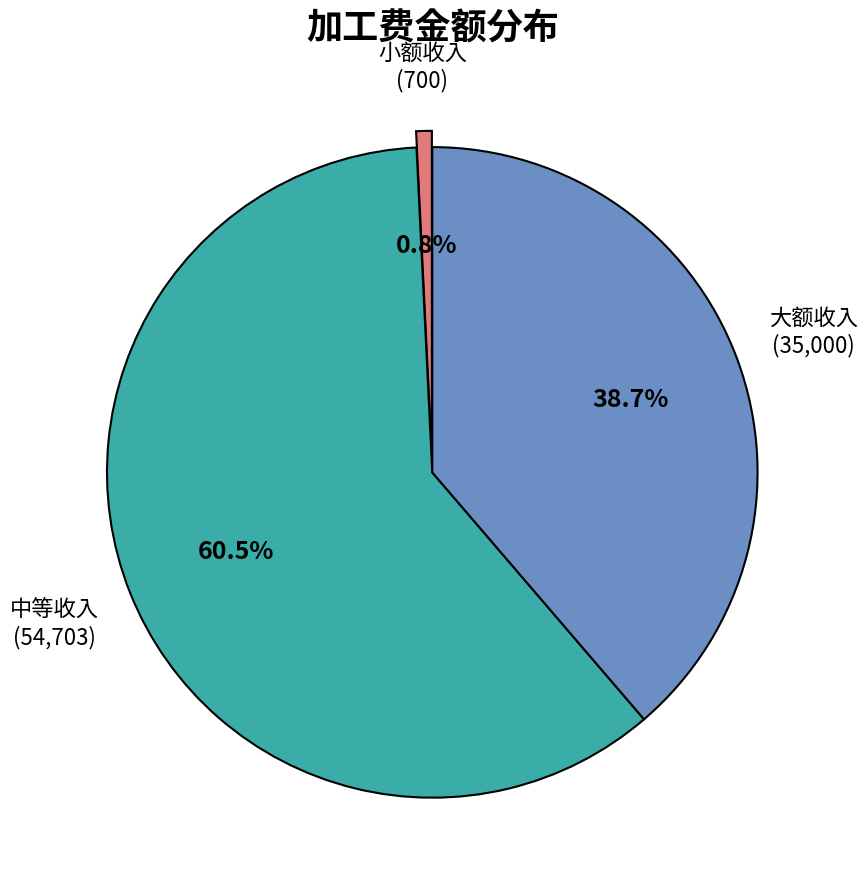

Is there any slice that represents more than half of the pie?

Yes